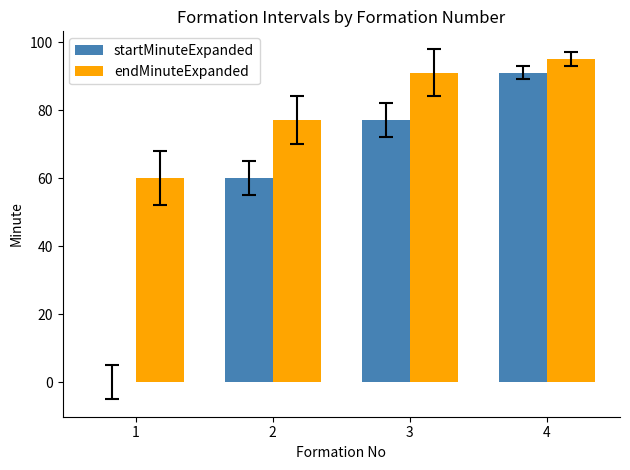

Is the value of endMinuteExpanded at 4 greater than the value of startMinuteExpanded at 2?

Yes